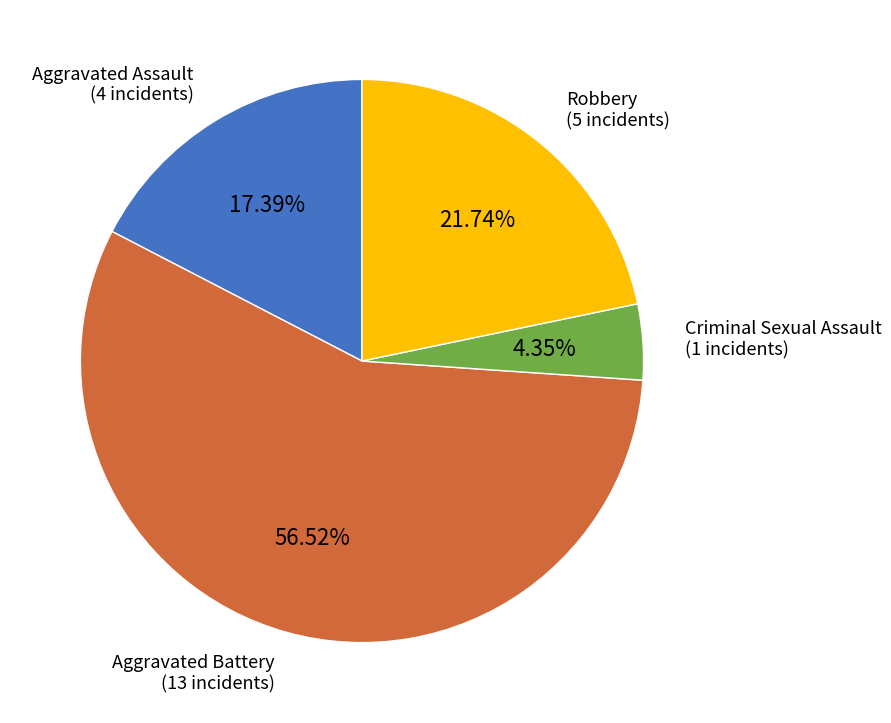

Does any single category account for the majority?

Yes